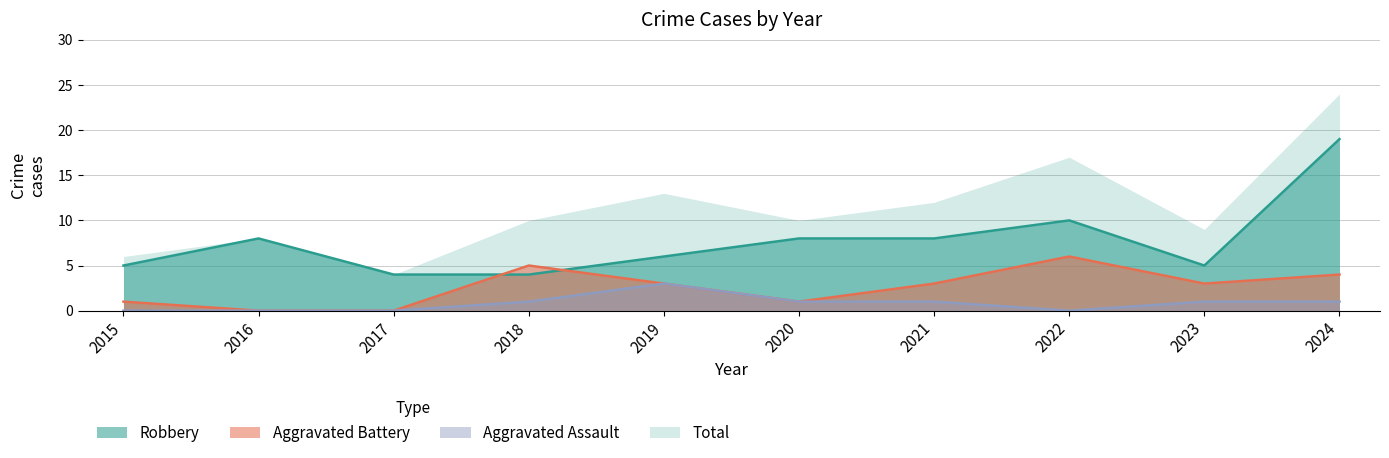

What is the greatest value displayed?

19